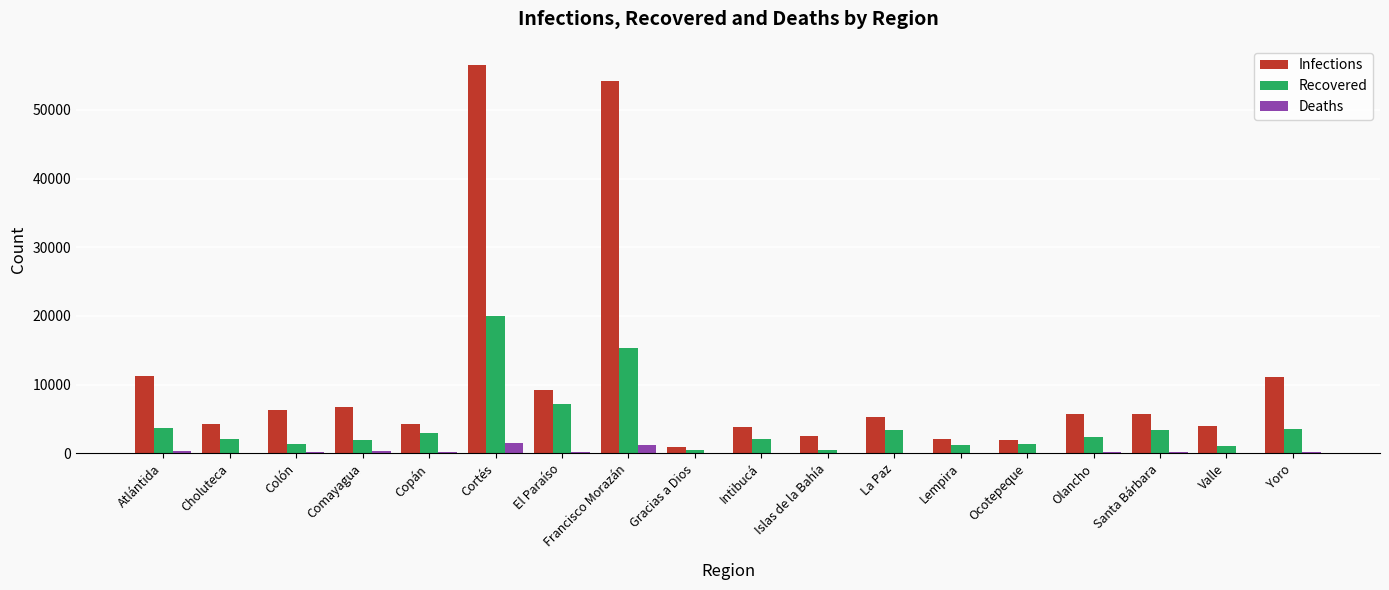

What is the spread (max minus min) of values at Ocotepeque?

1910